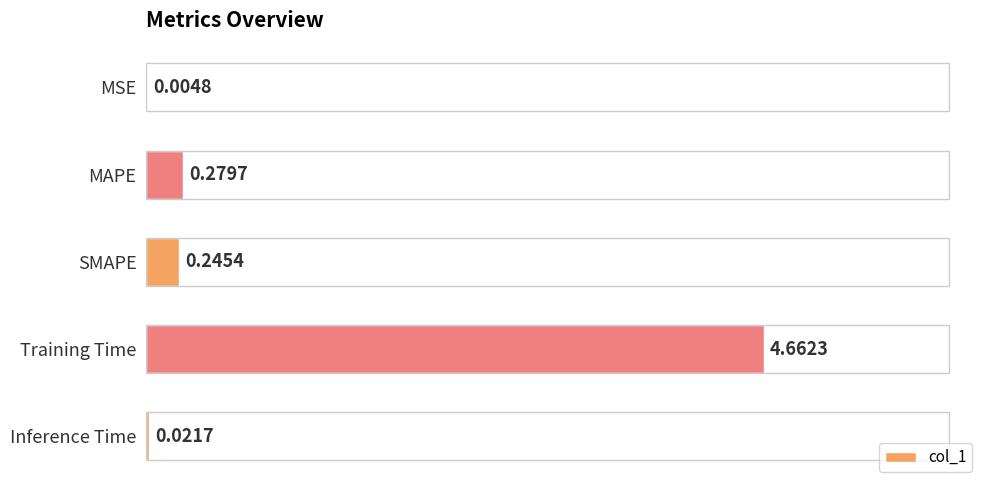

What is the sum of the values at SMAPE and Training Time?

4.9